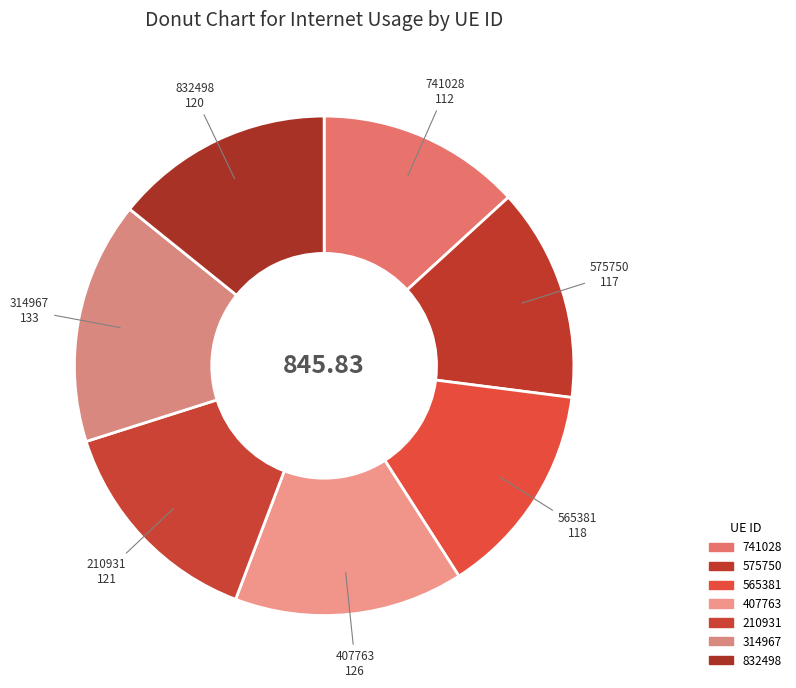

Is there a majority slice in this chart?

No